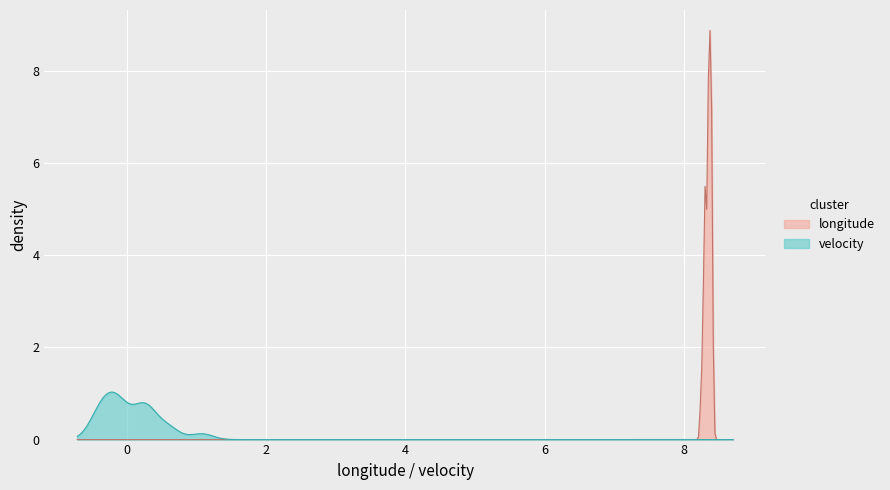

What is the highest value of the velocity series?

1.0